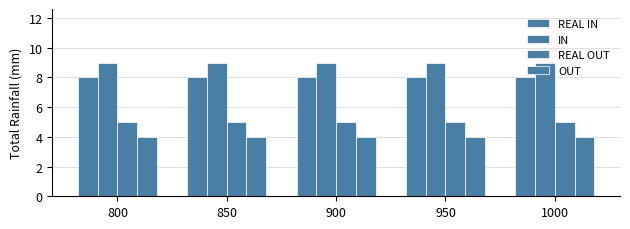

Reading left to right, extract all data points from this chart.

REAL IN: 8	8	8	8	8
IN: 9	9	9	9	9
REAL OUT: 5	5	5	5	5
OUT: 4	4	4	4	4